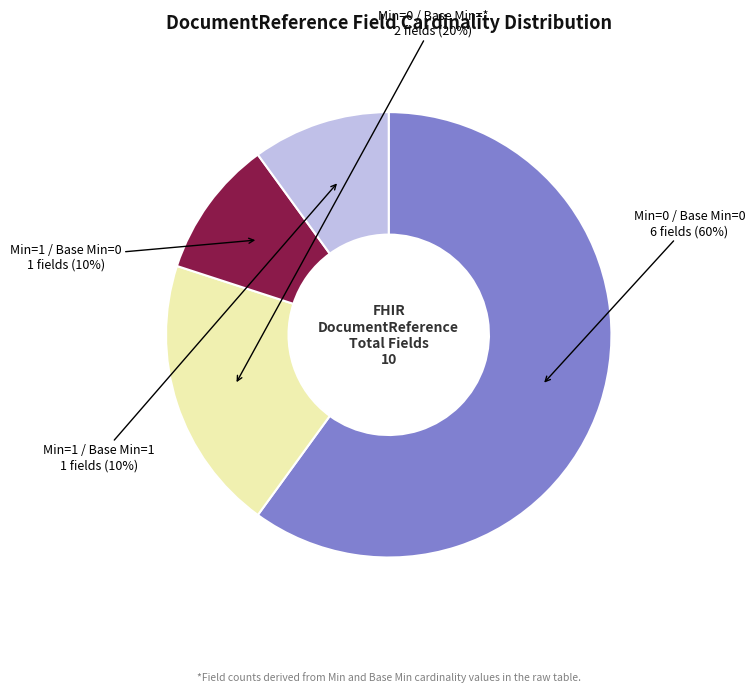

How many segments does this pie chart have?

4